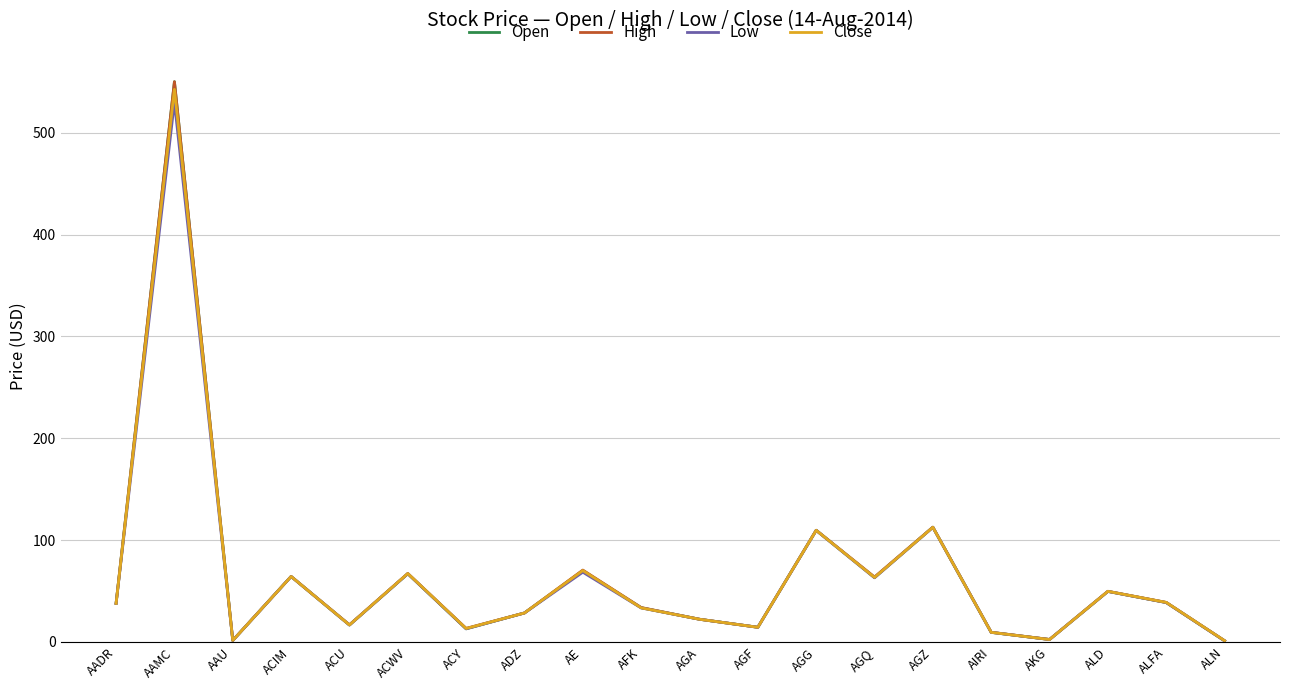

The High series shows 49.8 at ALD. True or false?

True